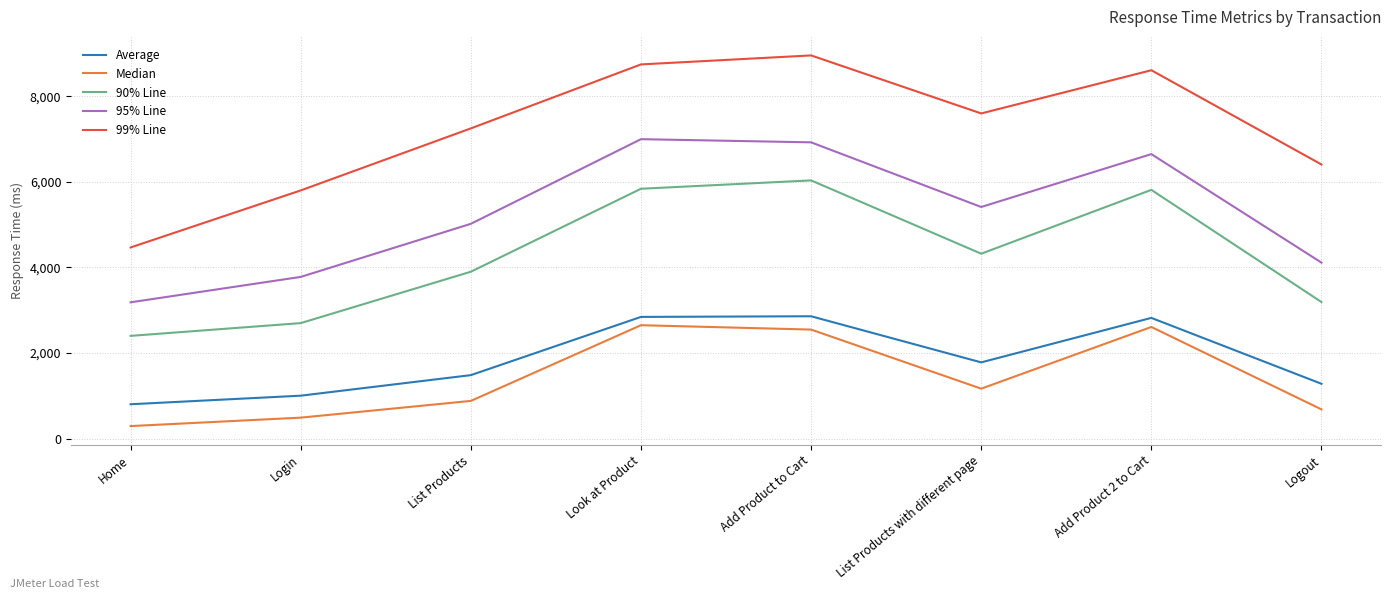

What value does the Median series have at List Products with different page?

1170